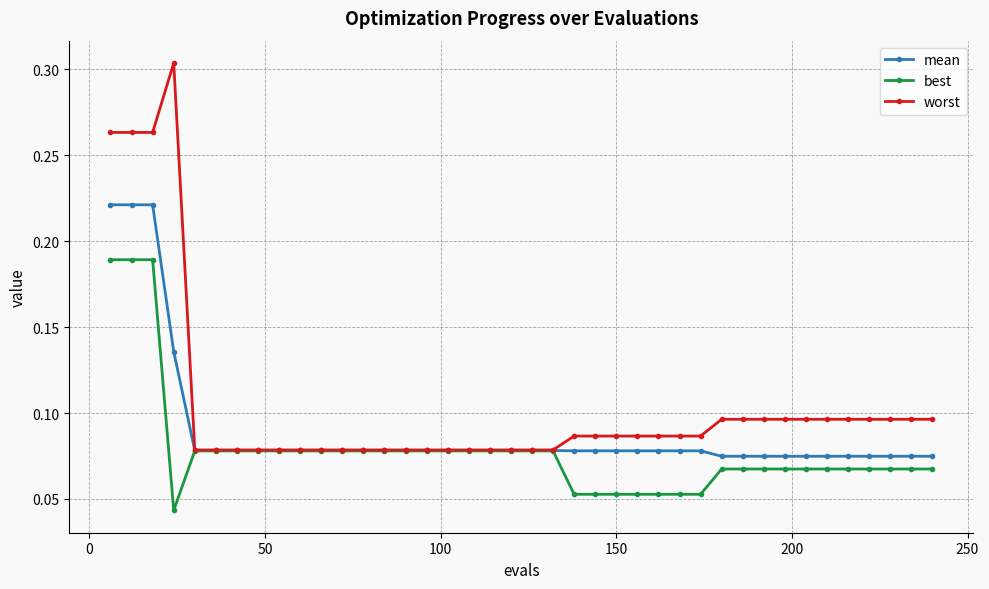

List the series in order of their overall mean, highest first.

worst, mean, best